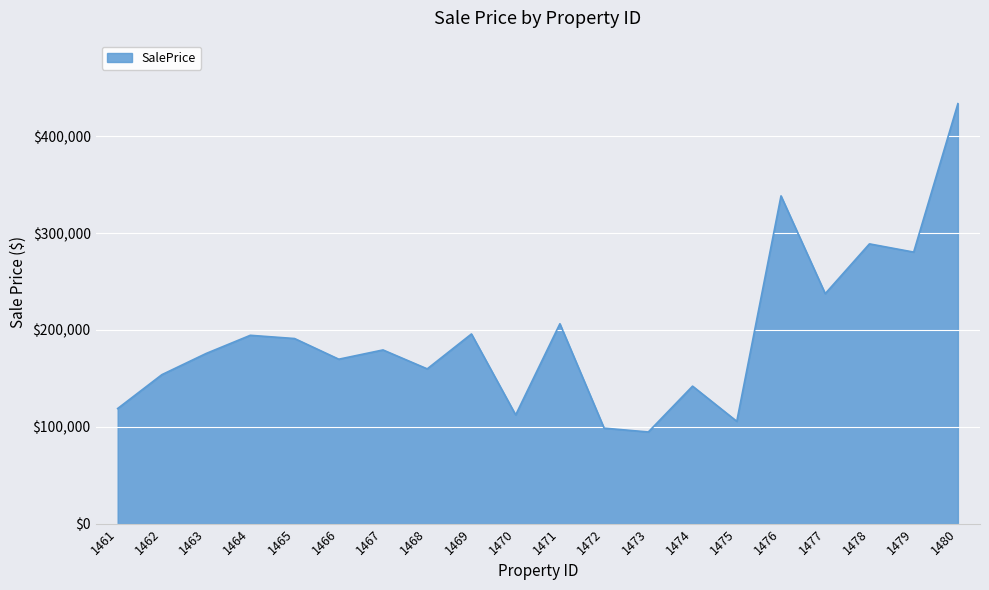

Where is the data nearest to the value 264108?

1479